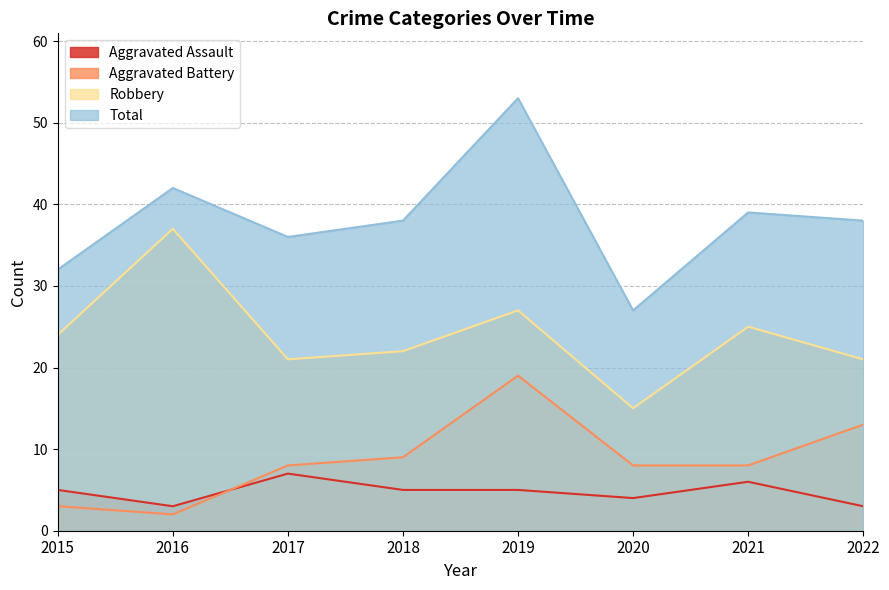

Reading left to right, extract all data points from this chart.

Aggravated Assault: 5	3	7	5	5	4	6	3
Aggravated Battery: 3	2	8	9	19	8	8	13
Robbery: 24	37	21	22	27	15	25	21
Total: 32	42	36	38	53	27	39	38